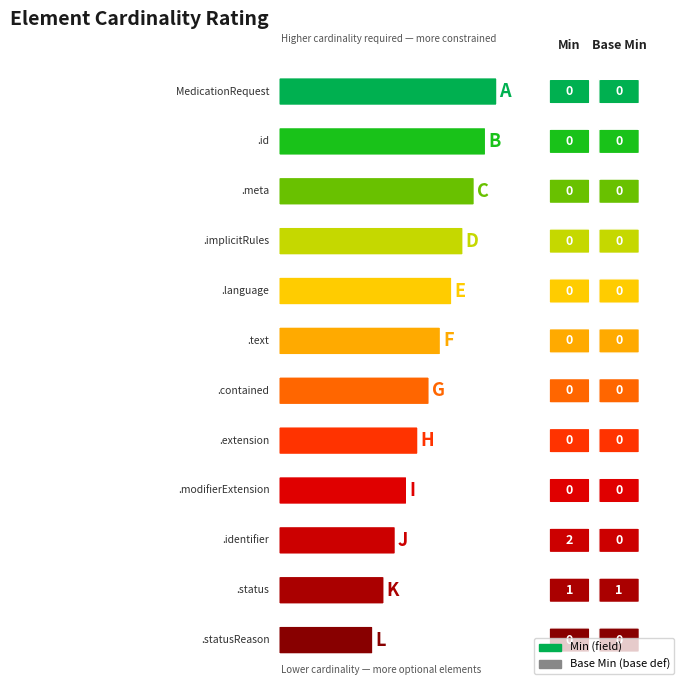

How many series are shown in this chart?

2